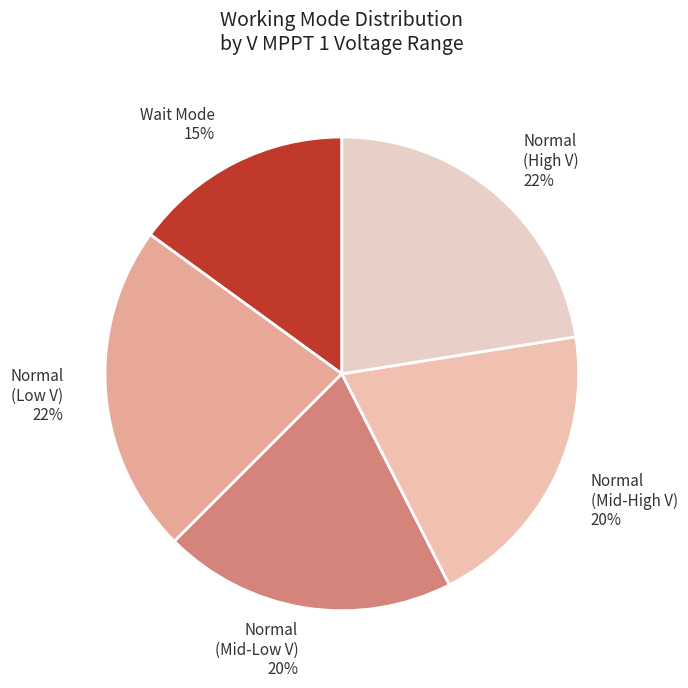

Which category has the smallest portion of the pie?

Wait Mode 15%